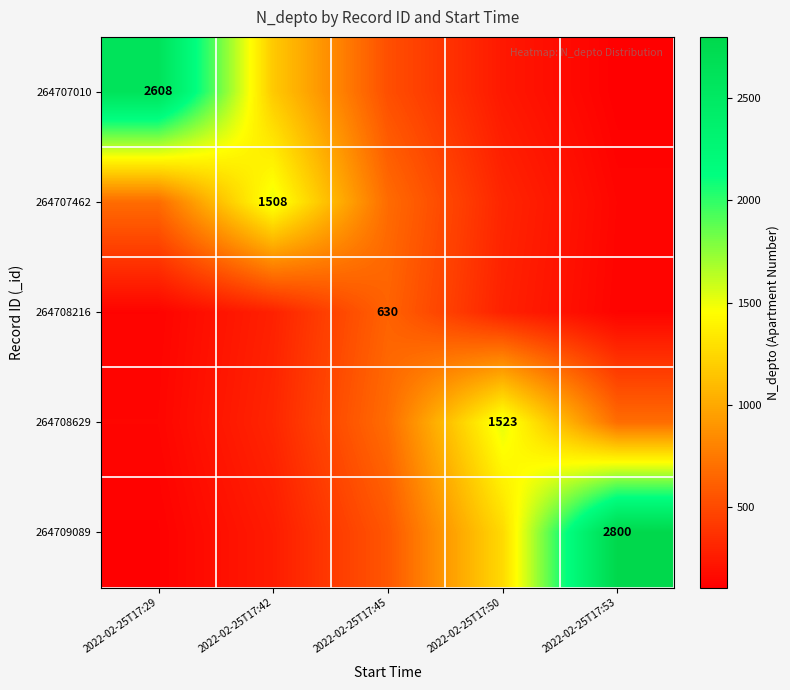

What is the total value across all series at 2022-02-25T17:42?

3524.4